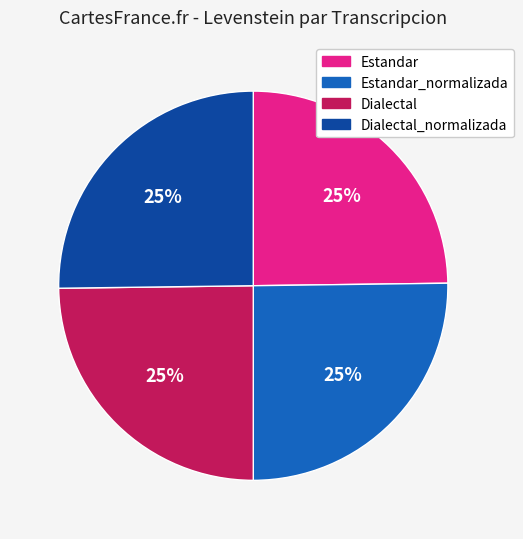

Does any single category account for the majority?

No